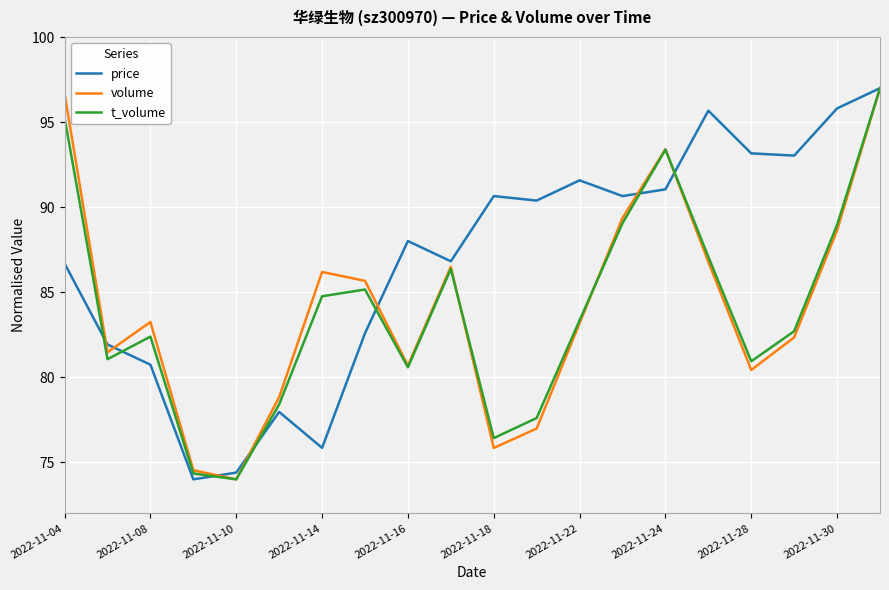

What is the highest value of the price series?

97.0